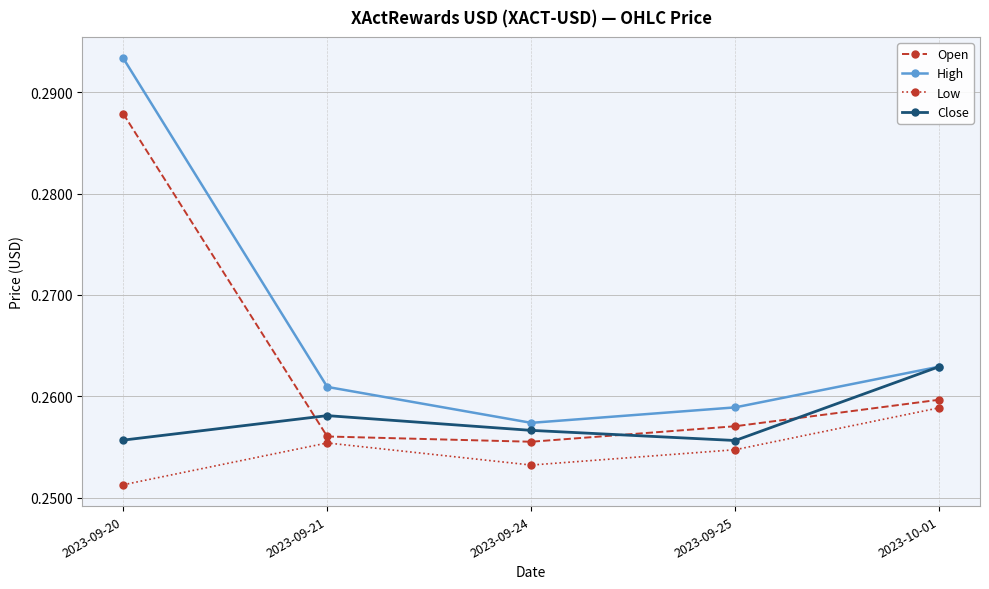

Is it true that Close equals 0.1 at 2023-09-25?

False